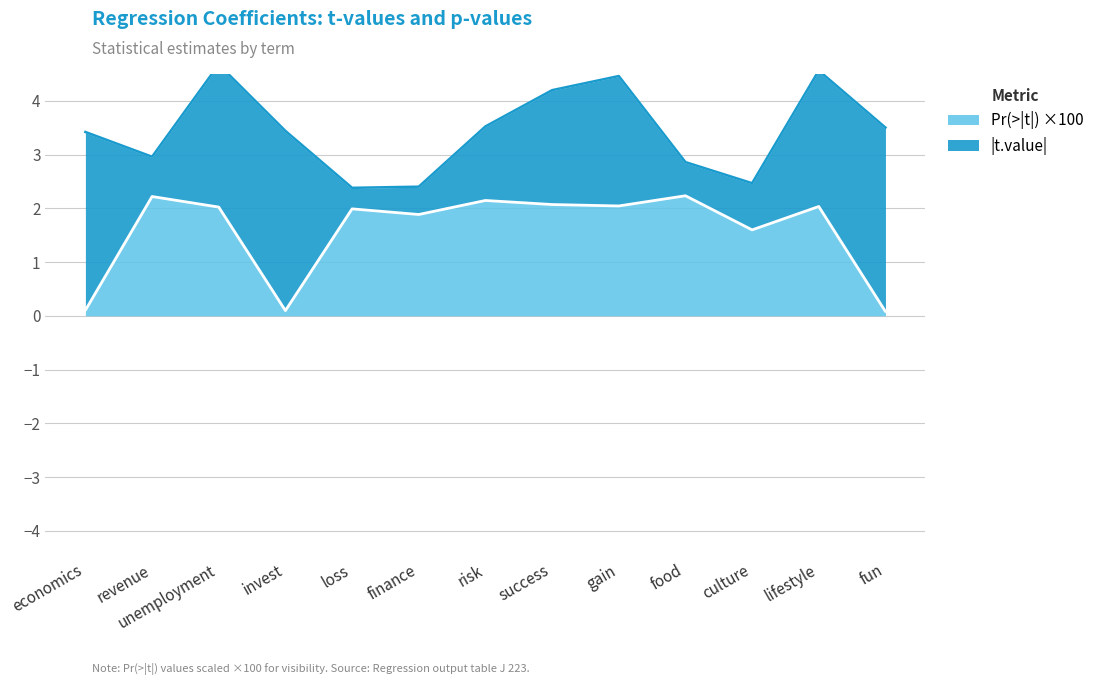

What are all the series names shown in the legend?

t.value, Pr(>|t|)